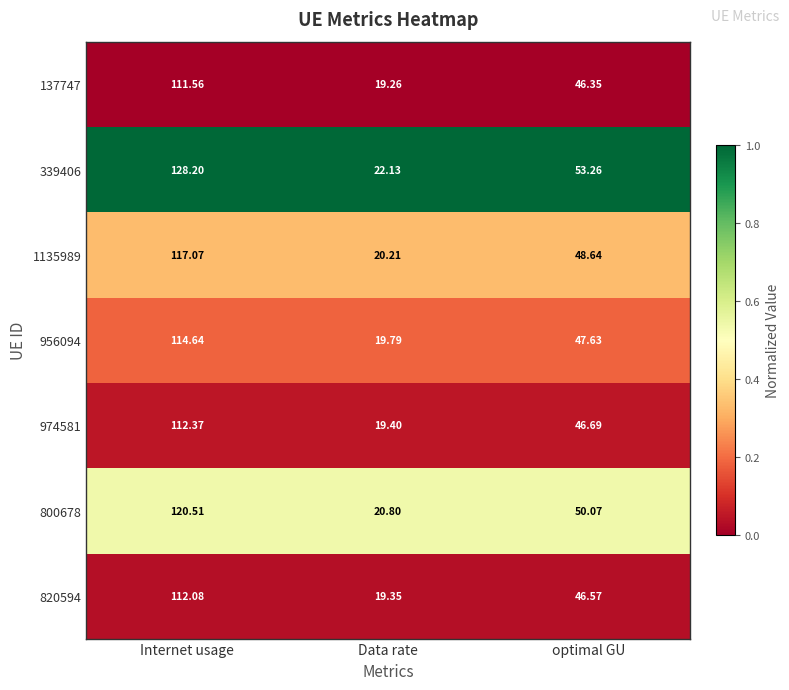

Which series has the widest spread of values?

339406